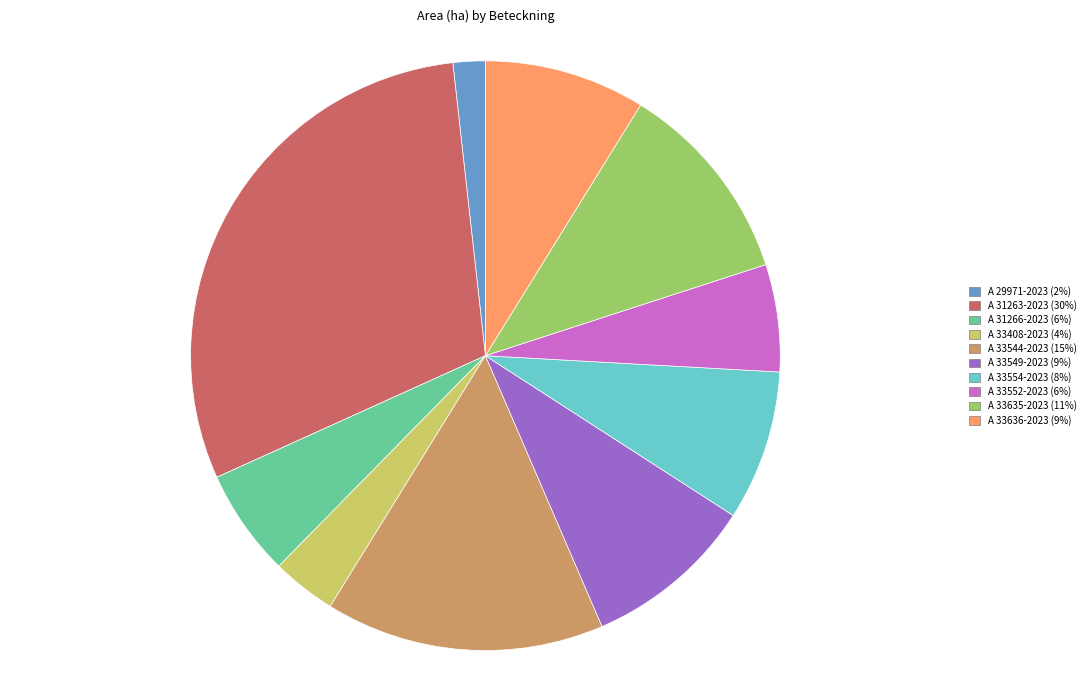

Between A 33544-2023 and A 31263-2023, which is larger?

A 31263-2023